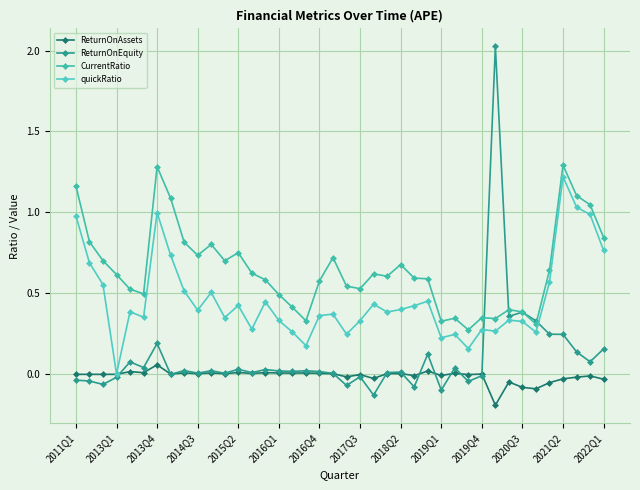

How many series are shown in this chart?

4